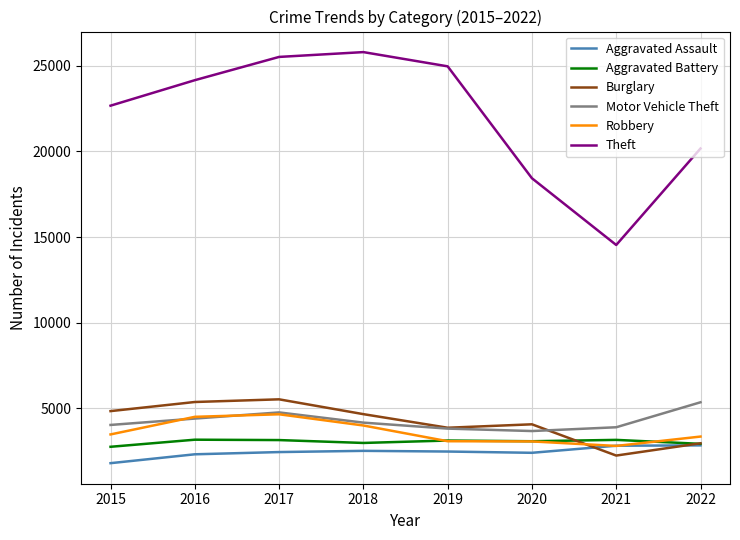

What is the maximum value shown in the chart?

25798